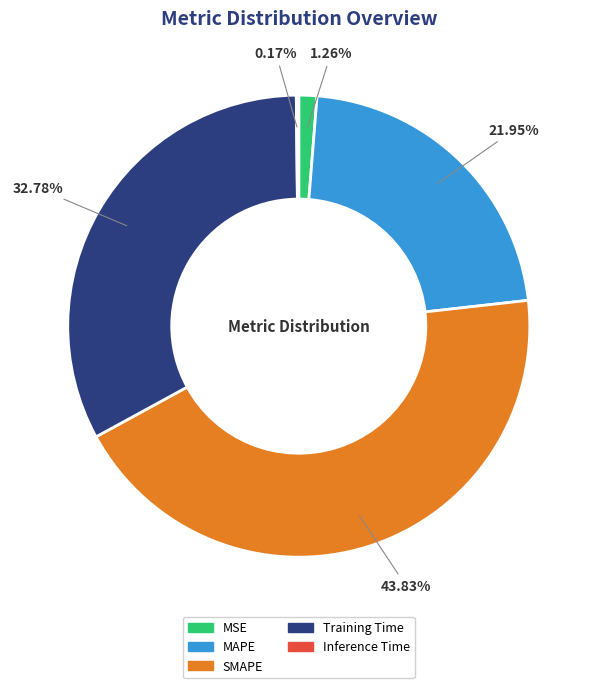

To the nearest percent, what is the average slice percentage?

20%